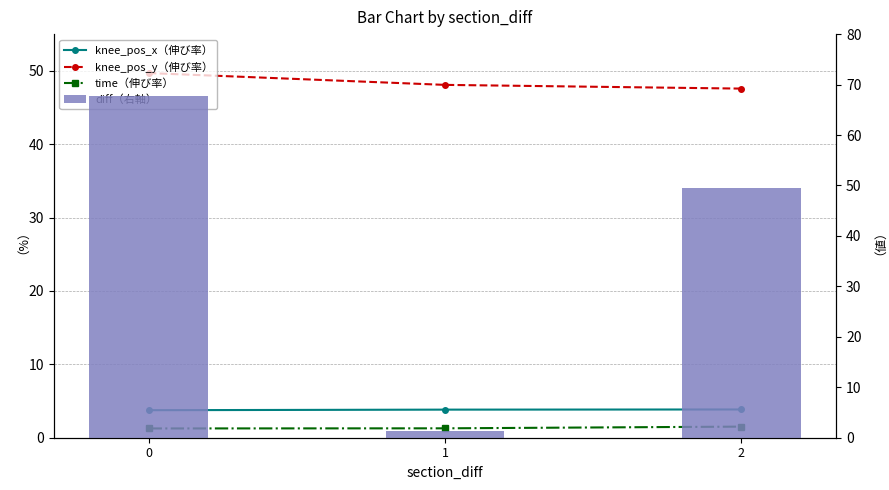

Which series has the largest total across all categories?

knee_pos_y（伸び率）